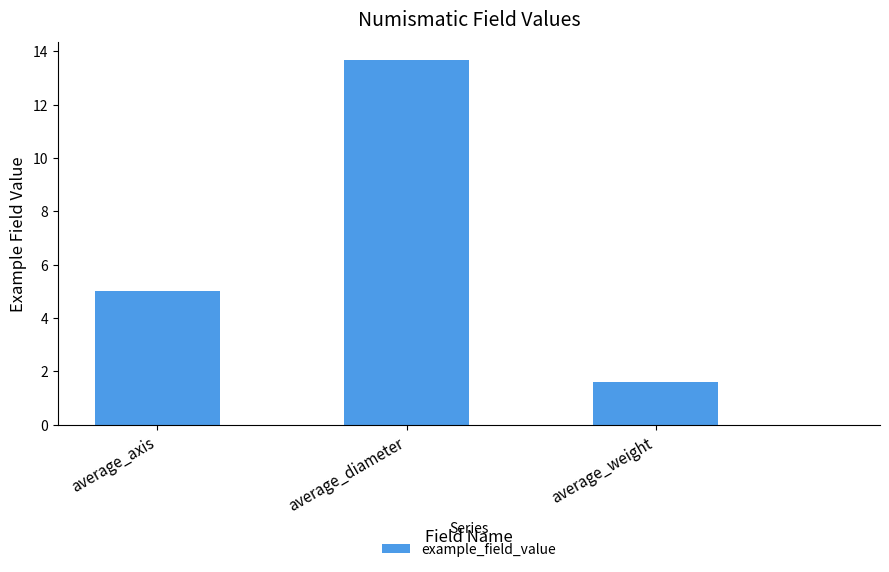

Which has a higher value, average_diameter or average_axis?

average_diameter